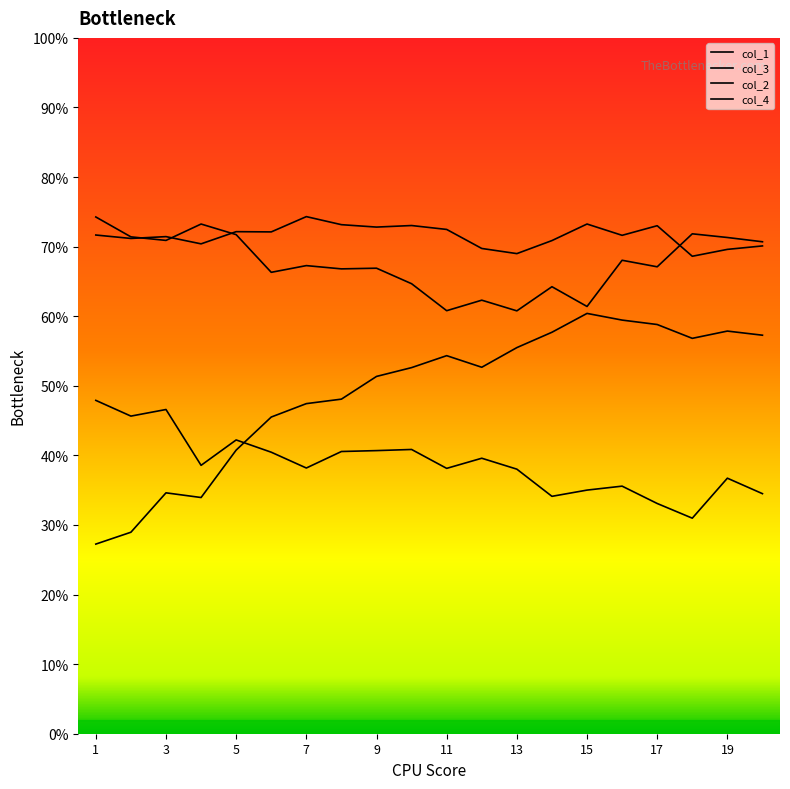

Does the chart have visible grid lines?

No